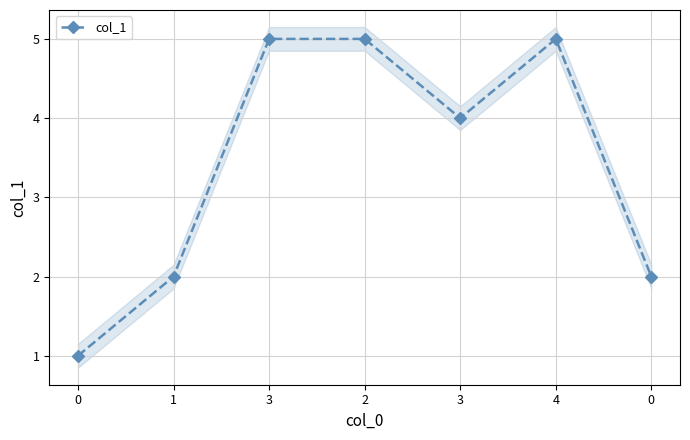

Is it true that the value at 0 is 2?

True